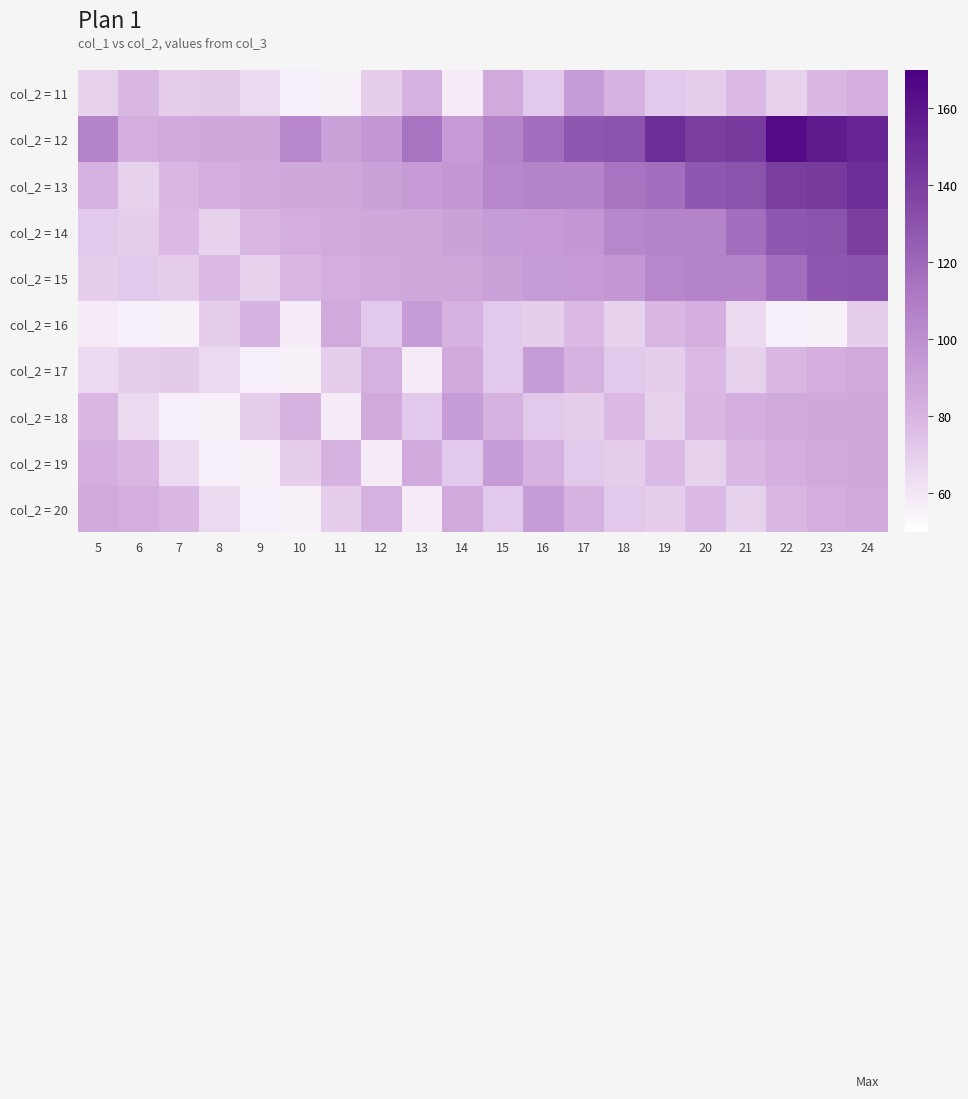

Reading left to right, list all the values displayed in this chart.

col_2 = 11: 5=68	6=79	7=70	8=71	9=65	10=57	11=56	12=70	13=81	14=58	15=85	16=72	17=93	18=81	19=72	20=70	21=78	22=68	23=79	24=83
col_2 = 12: 5=106	6=83	7=85	8=86	9=87	10=104	11=90	12=95	13=114	14=94	15=106	16=117	17=128	18=130	19=148	20=140	21=142	22=164	23=157	24=152
col_2 = 13: 5=81	6=68	7=79	8=83	9=85	10=86	11=87	12=90	13=94	14=95	15=104	16=106	17=106	18=114	19=117	20=128	21=130	22=140	23=142	24=148
col_2 = 14: 5=72	6=70	7=78	8=68	9=79	10=83	11=85	12=86	13=87	14=90	15=93	16=94	17=95	18=104	19=106	20=106	21=117	22=128	23=130	24=140
col_2 = 15: 5=70	6=72	7=70	8=78	9=68	10=79	11=83	12=85	13=86	14=87	15=90	16=93	17=94	18=95	19=104	20=106	21=106	22=117	23=128	24=130
col_2 = 16: 5=58	6=57	7=56	8=70	9=81	10=58	11=85	12=72	13=93	14=81	15=72	16=70	17=78	18=68	19=79	20=83	21=65	22=57	23=56	24=70
col_2 = 17: 5=65	6=70	7=71	8=65	9=57	10=56	11=70	12=81	13=58	14=85	15=72	16=93	17=81	18=72	19=70	20=78	21=68	22=79	23=83	24=85
col_2 = 18: 5=79	6=65	7=57	8=56	9=70	10=81	11=58	12=85	13=72	14=93	15=81	16=72	17=70	18=78	19=68	20=79	21=83	22=85	23=86	24=87
col_2 = 19: 5=83	6=79	7=65	8=57	9=56	10=70	11=81	12=58	13=85	14=72	15=93	16=81	17=72	18=70	19=78	20=68	21=79	22=83	23=85	24=86
col_2 = 20: 5=85	6=83	7=79	8=65	9=57	10=56	11=70	12=81	13=58	14=85	15=72	16=93	17=81	18=72	19=70	20=78	21=68	22=79	23=83	24=85